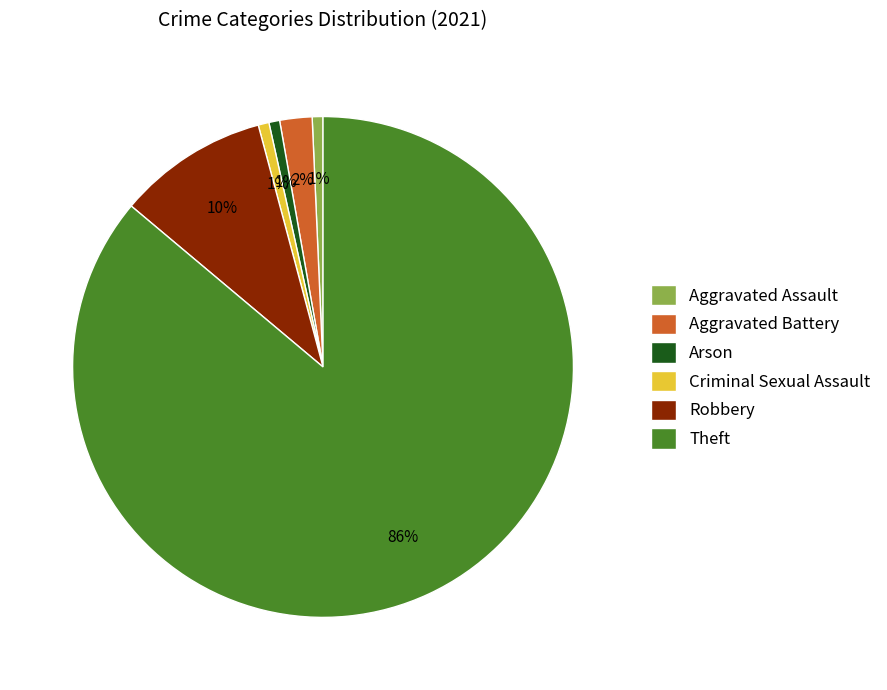

Which has a higher value, Aggravated Assault or Theft?

Theft